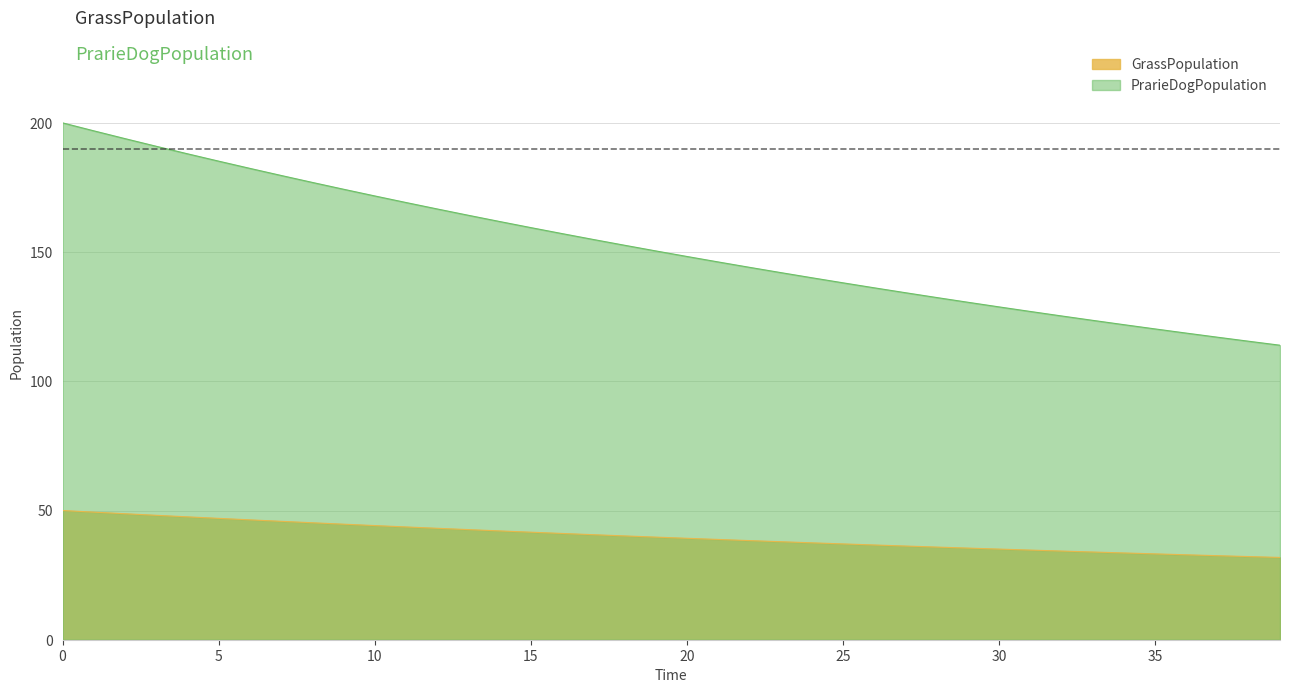

True or false: GrassPopulation has a value of 39.3 at 20.

True